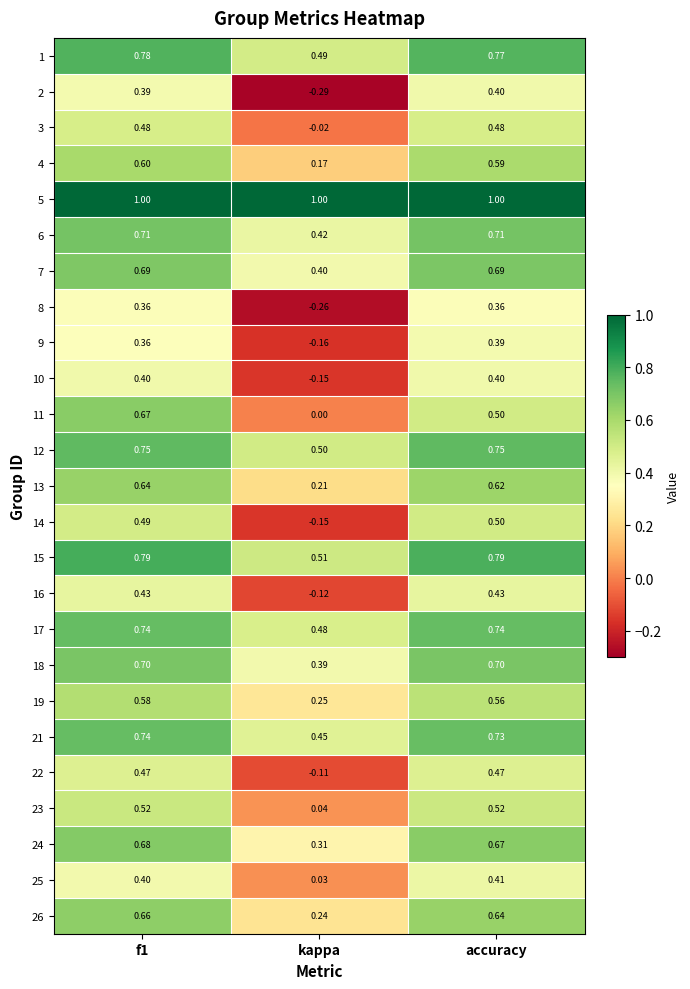

At which label is 25 closest to 0?

kappa